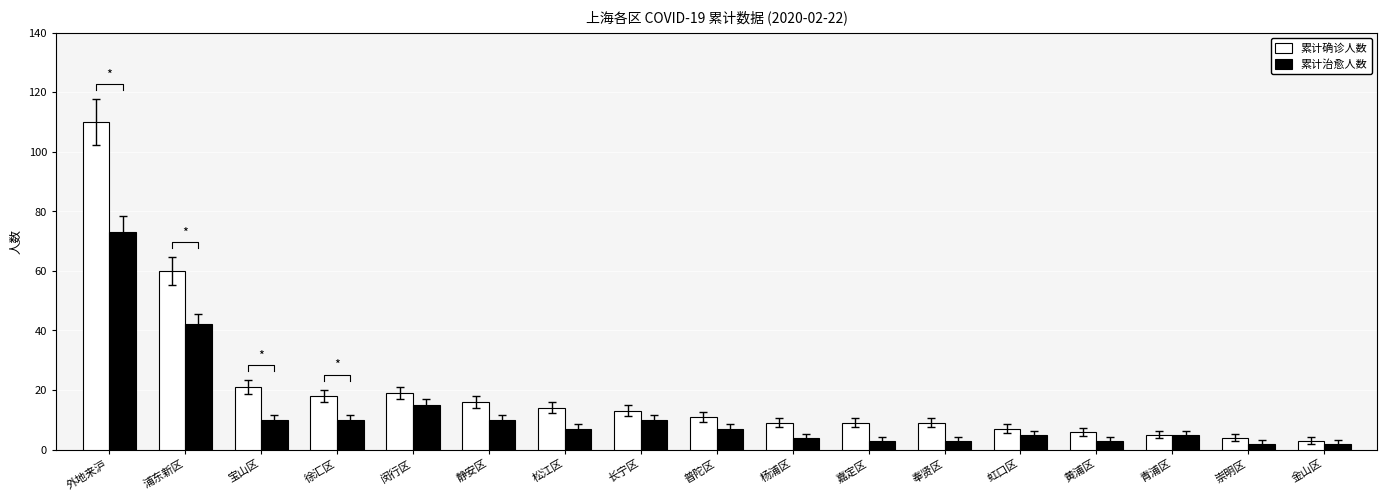

Is it true that 累计治愈人数 equals 10 at 长宁区?

True